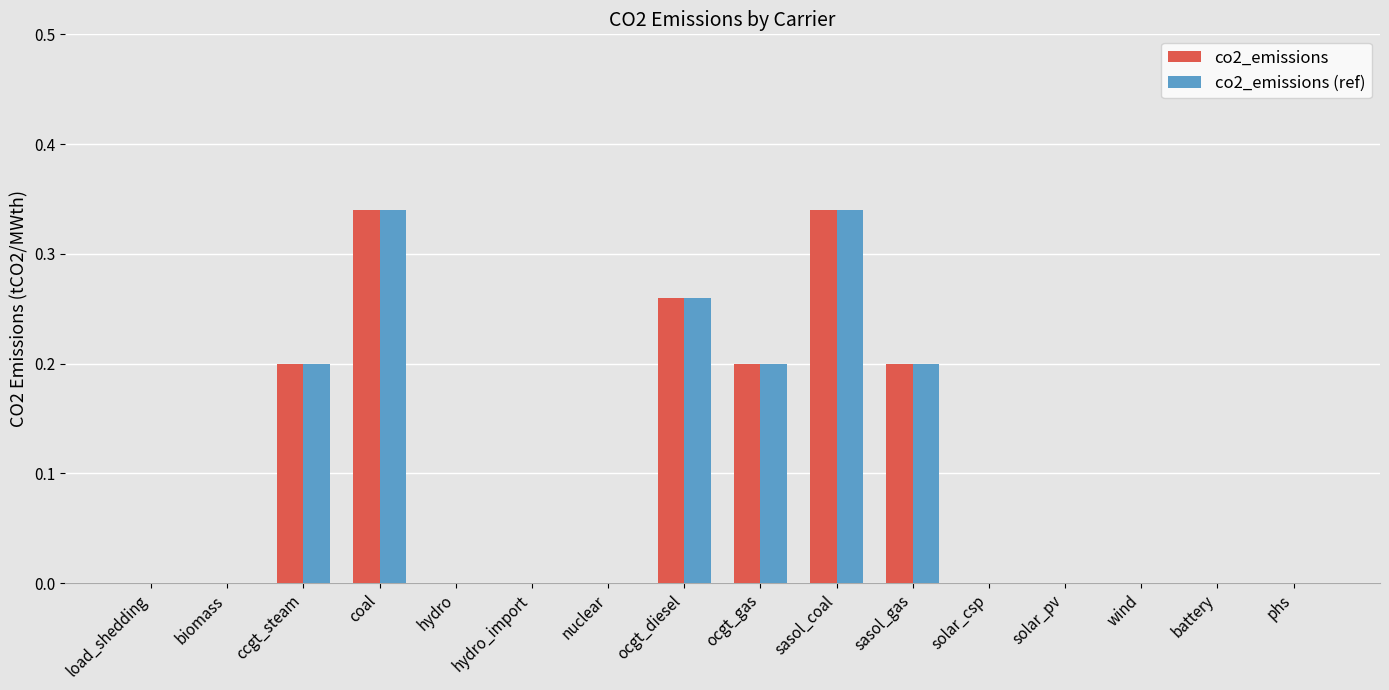

How many series are shown in this chart?

2